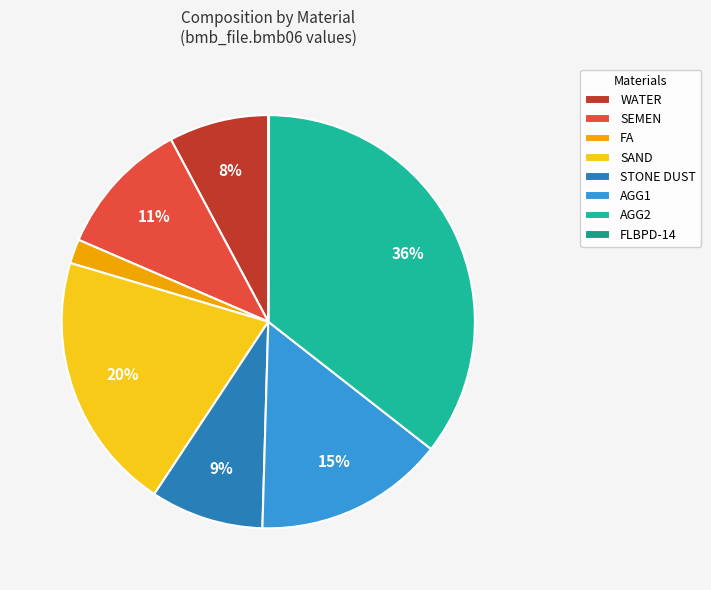

How much of the chart is everything except STONE DUST?

91.2%